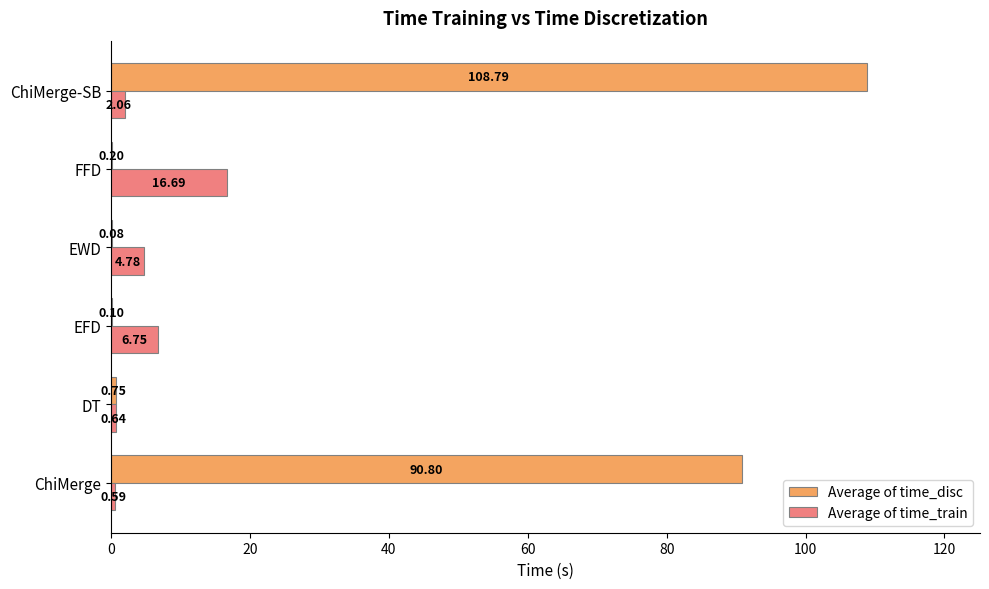

Which series has the widest spread of values?

Average of time_disc